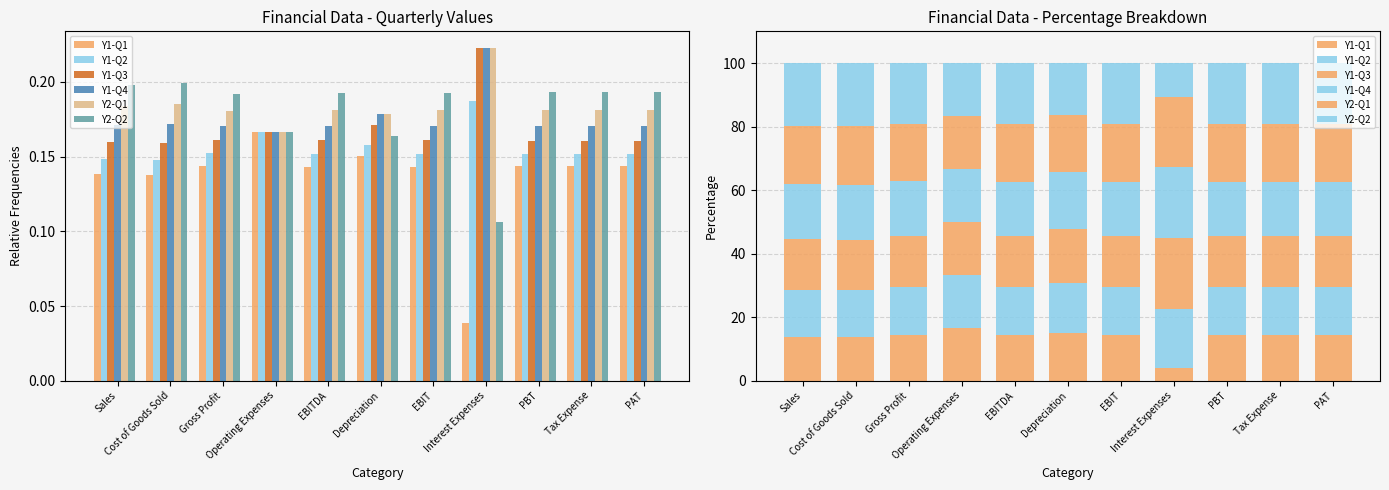

At which label does Y1-Q1 reach its peak?

Operating Expenses